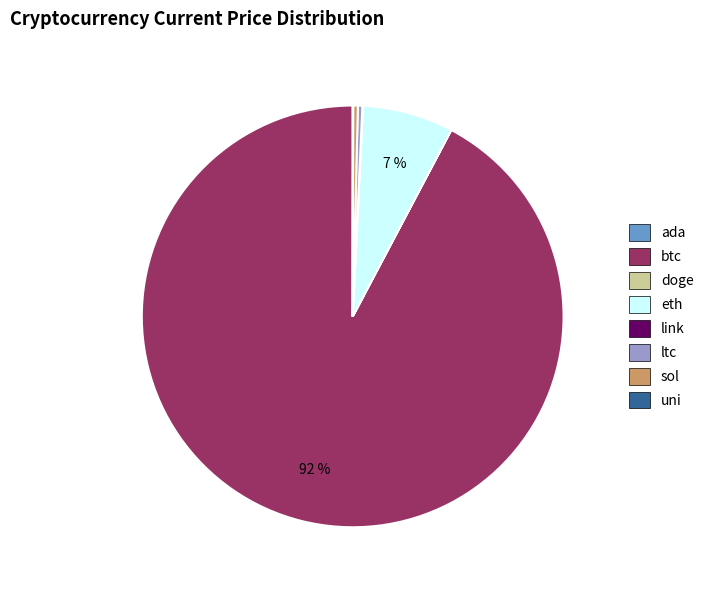

What is the largest slice in the pie chart?

btc